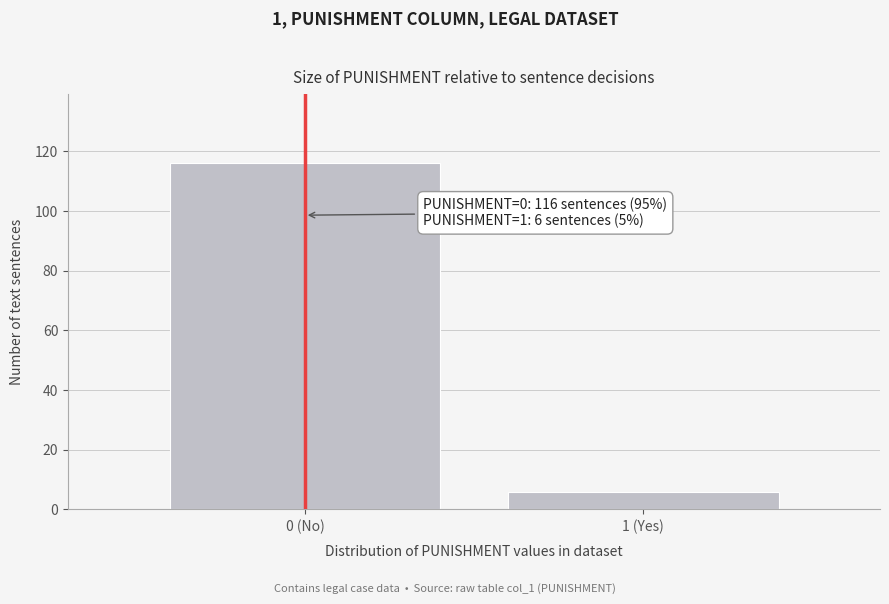

Reading left to right, what are all the values shown in this chart?

0 (No)=116	1 (Yes)=6